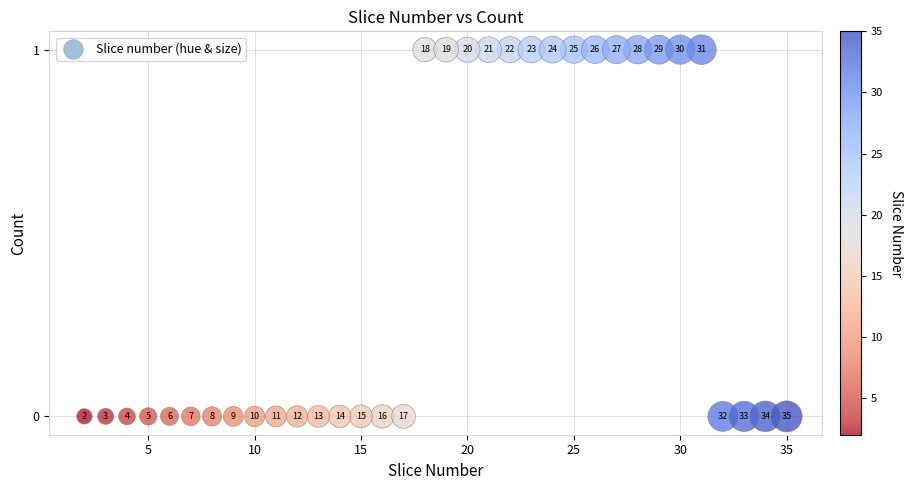

What is the range of X values (max minus min)?

33